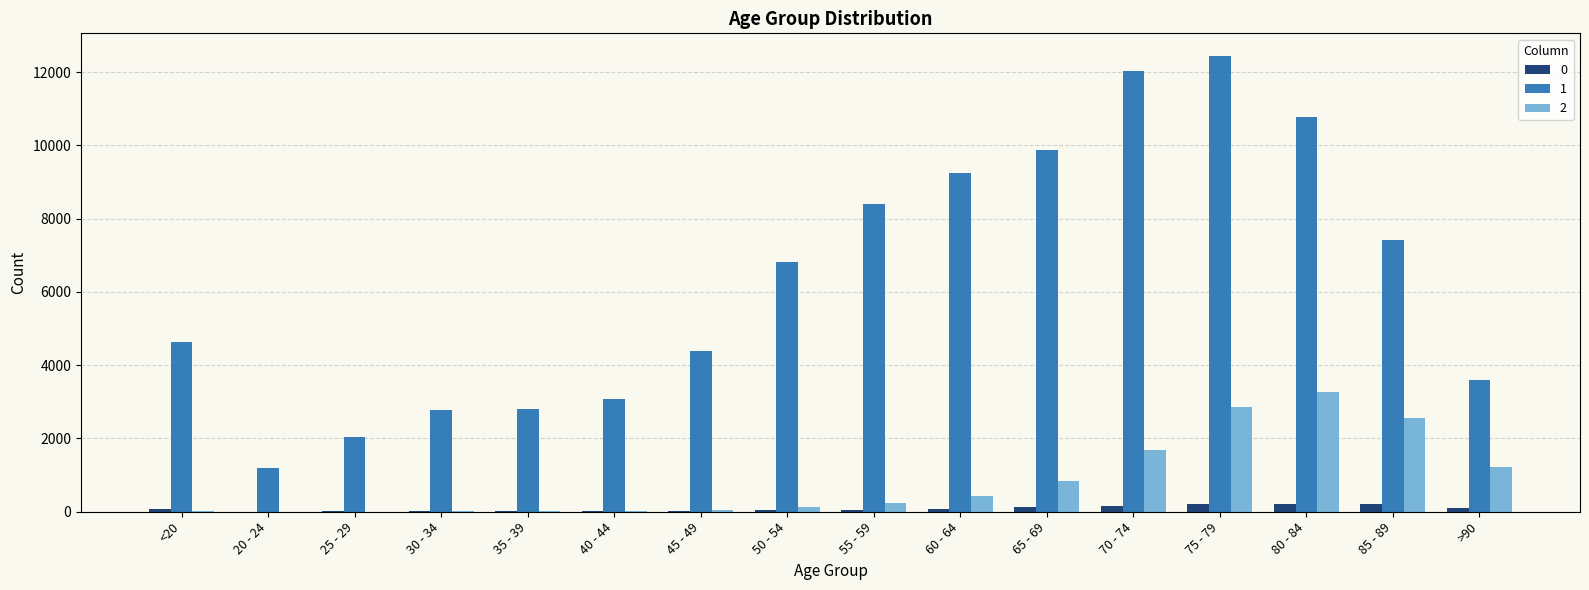

At which category is the sum across all series the highest?

75 - 79